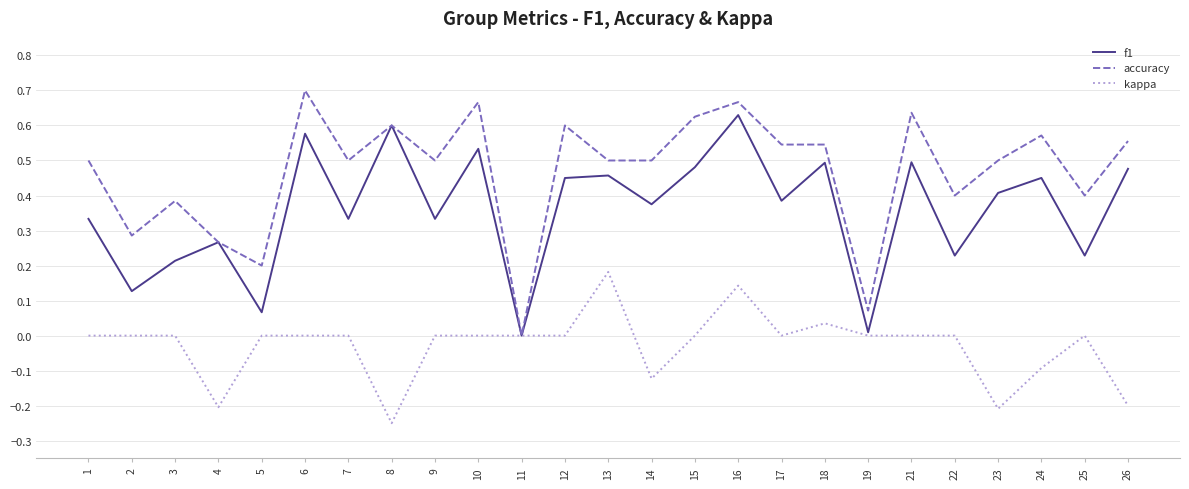

True or false: accuracy has a value of 0.4 at 3.

True